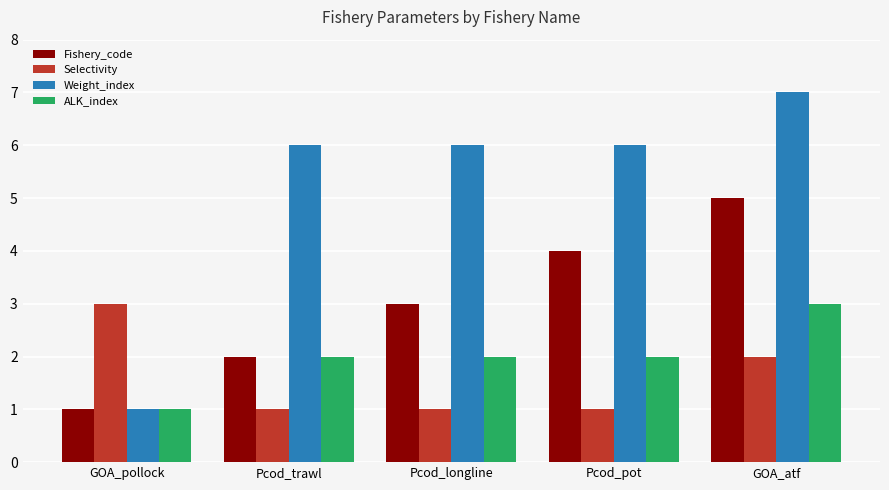

The value of ALK_index at Pcod_longline is 2. True or false?

True